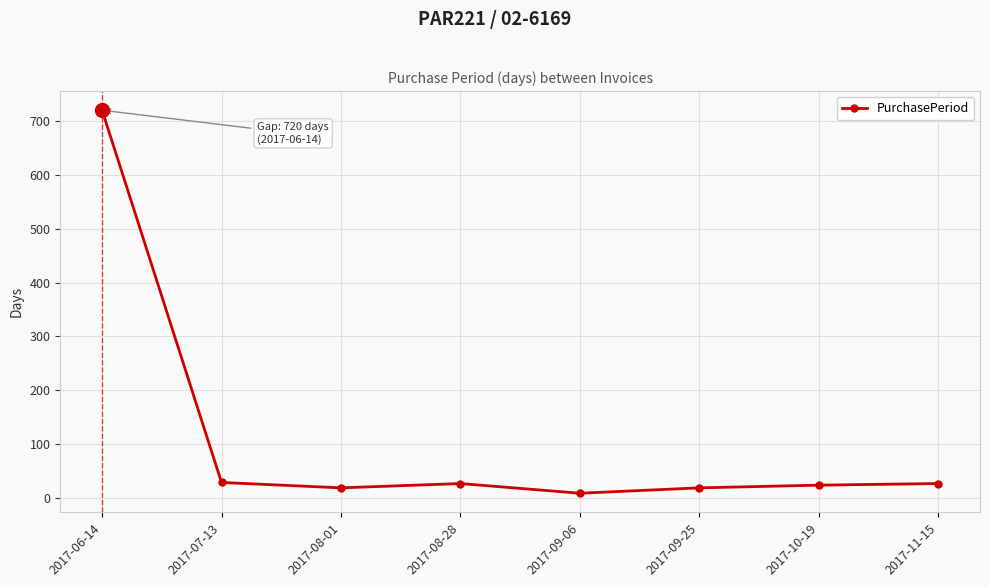

What position from the left is 2017-08-01?

3